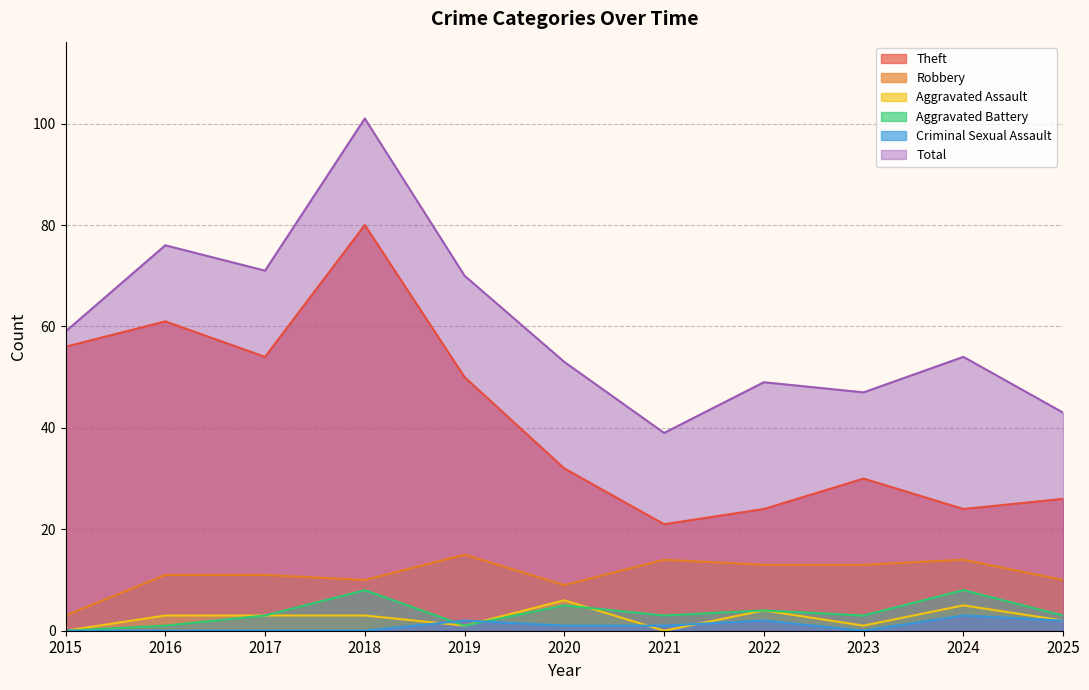

What is the difference between the second highest and minimum values in the Criminal Sexual Assault series?

2